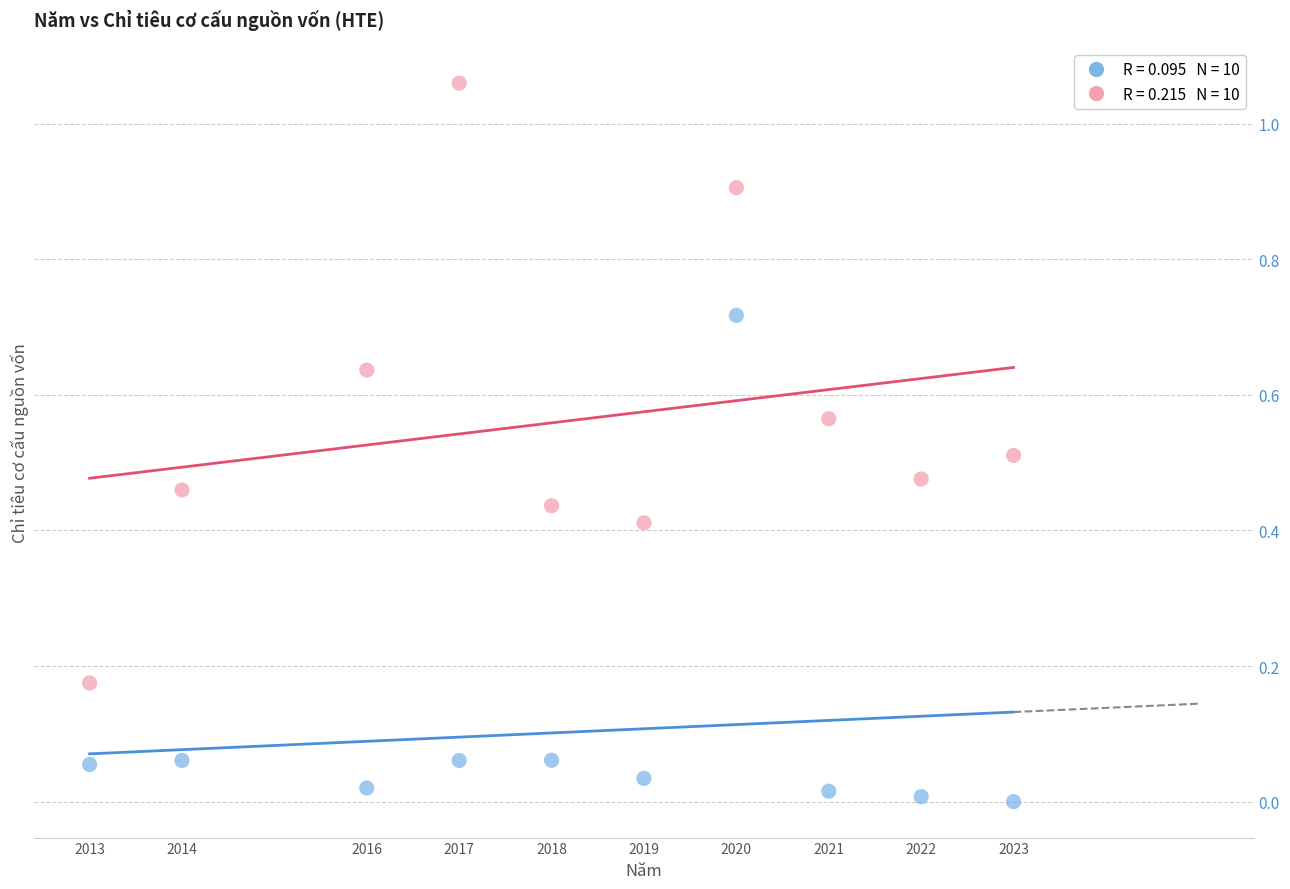

Across all data points, what is the range of X values (max minus min)?

10.0